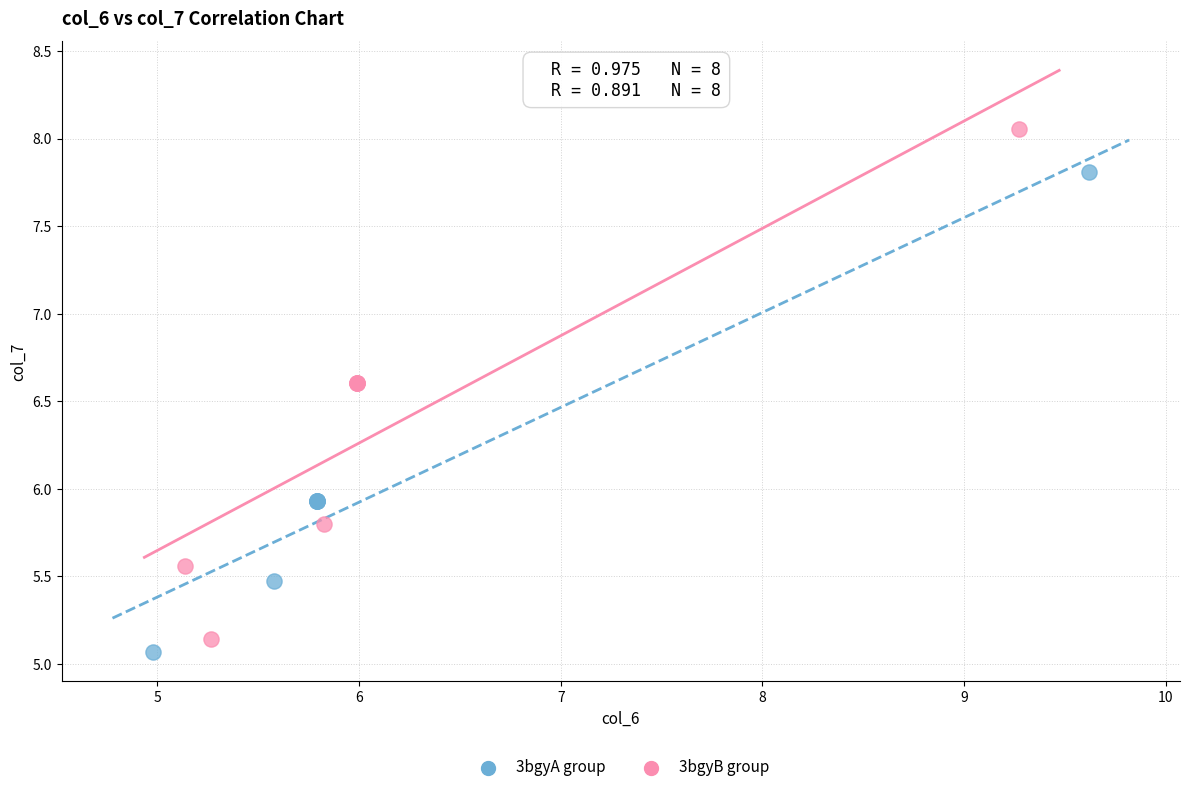

Which series has the widest spread of Y values?

3bgyB group